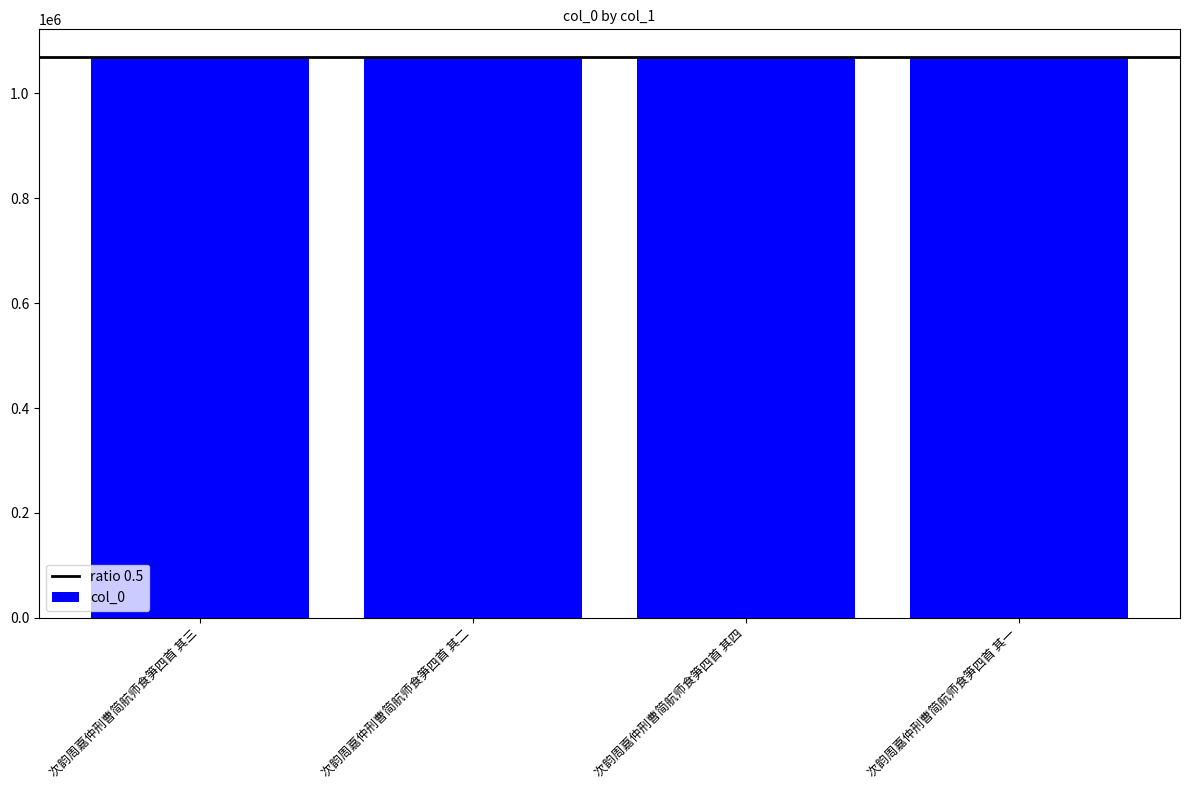

What is the change in value from 次韵周嘉仲刑曹简航师食笋四首 其四 to 次韵周嘉仲刑曹简航师食笋四首 其一?

-3